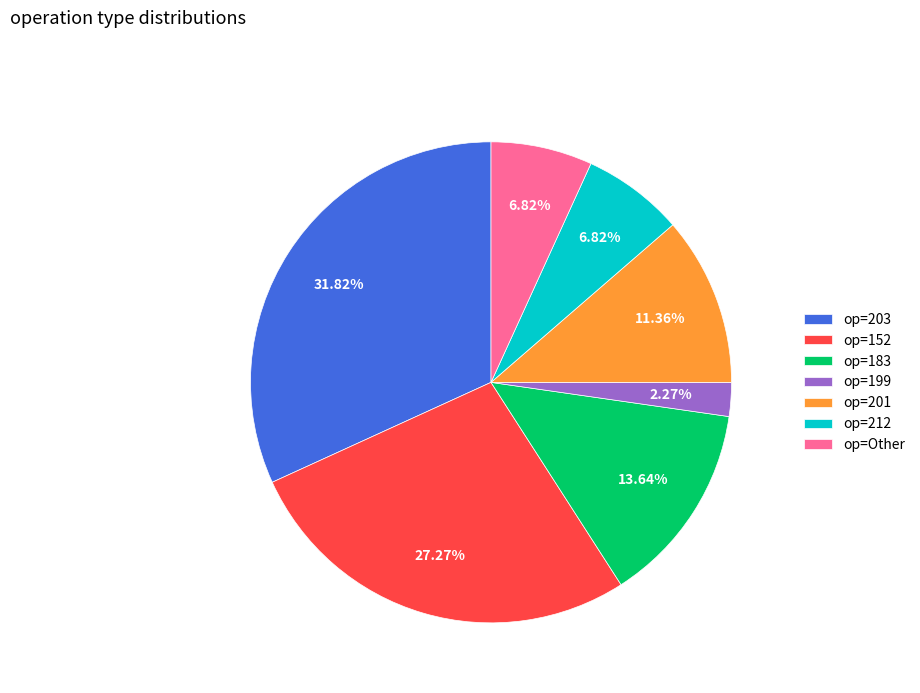

What is the ratio of the value at op=212 to the value at op=199?

3.0